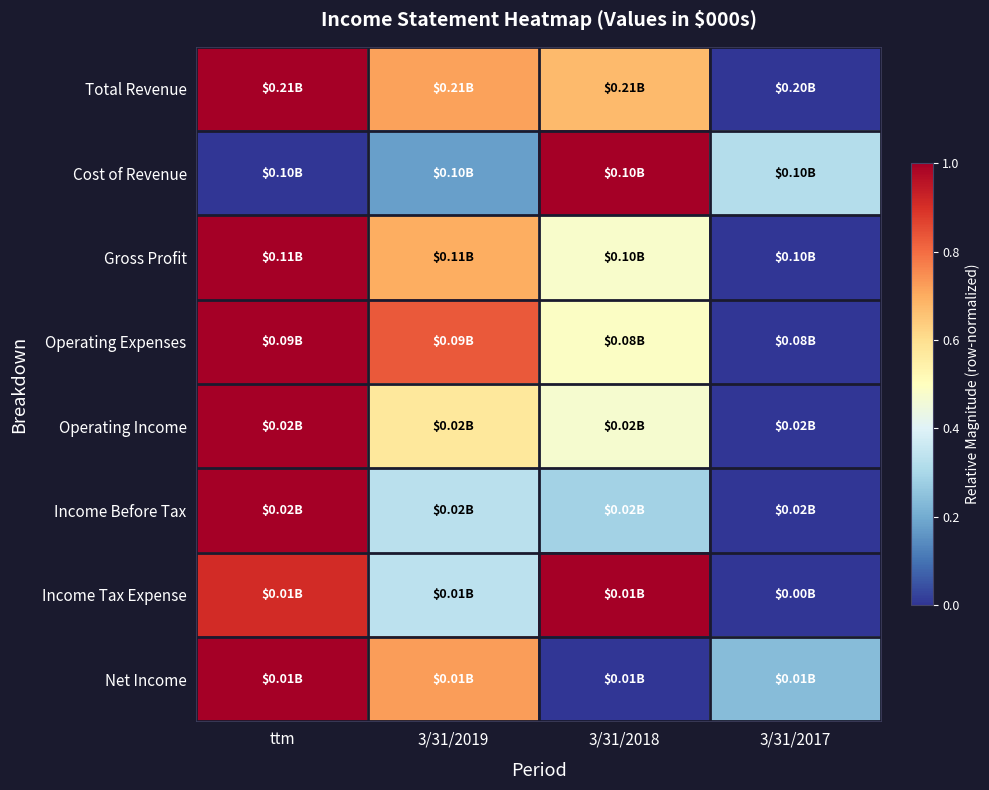

Reading right to left, list all the values displayed in this chart.

Total Revenue: 3/31/2017=0.0	3/31/2018=0.7	3/31/2019=0.7	ttm=1.0
Cost of Revenue: 3/31/2017=0.3	3/31/2018=1.0	3/31/2019=0.2	ttm=0.0
Gross Profit: 3/31/2017=0.0	3/31/2018=0.5	3/31/2019=0.7	ttm=1.0
Operating Expenses: 3/31/2017=0.0	3/31/2018=0.5	3/31/2019=0.8	ttm=1.0
Operating Income: 3/31/2017=0.0	3/31/2018=0.5	3/31/2019=0.6	ttm=1.0
Income Before Tax: 3/31/2017=0.0	3/31/2018=0.3	3/31/2019=0.3	ttm=1.0
Income Tax Expense: 3/31/2017=0.0	3/31/2018=1.0	3/31/2019=0.3	ttm=0.9
Net Income: 3/31/2017=0.2	3/31/2018=0.0	3/31/2019=0.7	ttm=1.0